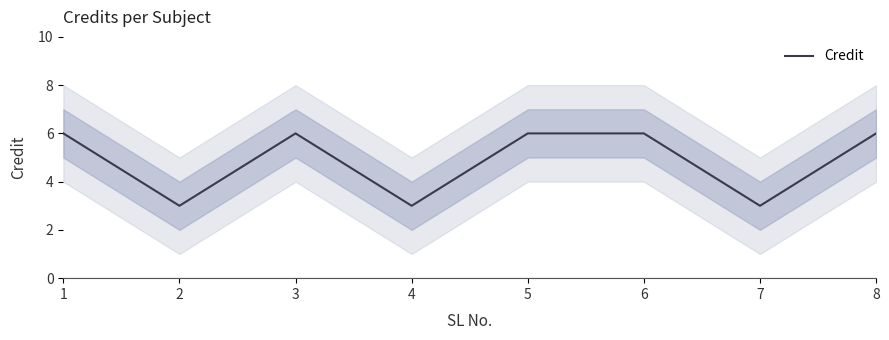

Reading left to right, list all the values displayed in this chart.

6	3	6	3	6	6	3	6